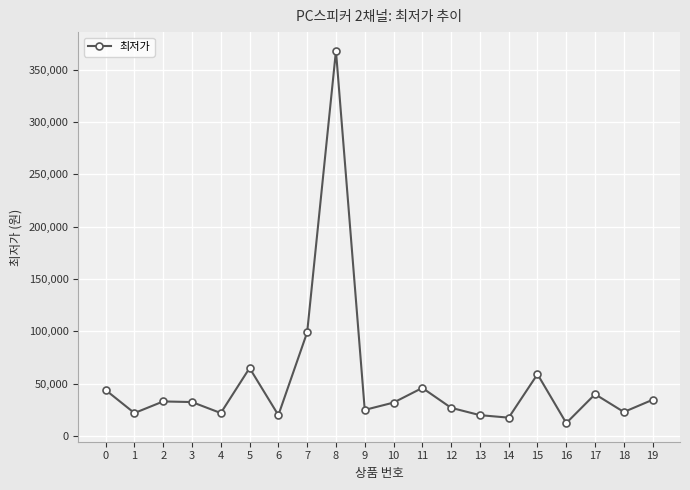

What is the value of the 4th point from the left?

32400